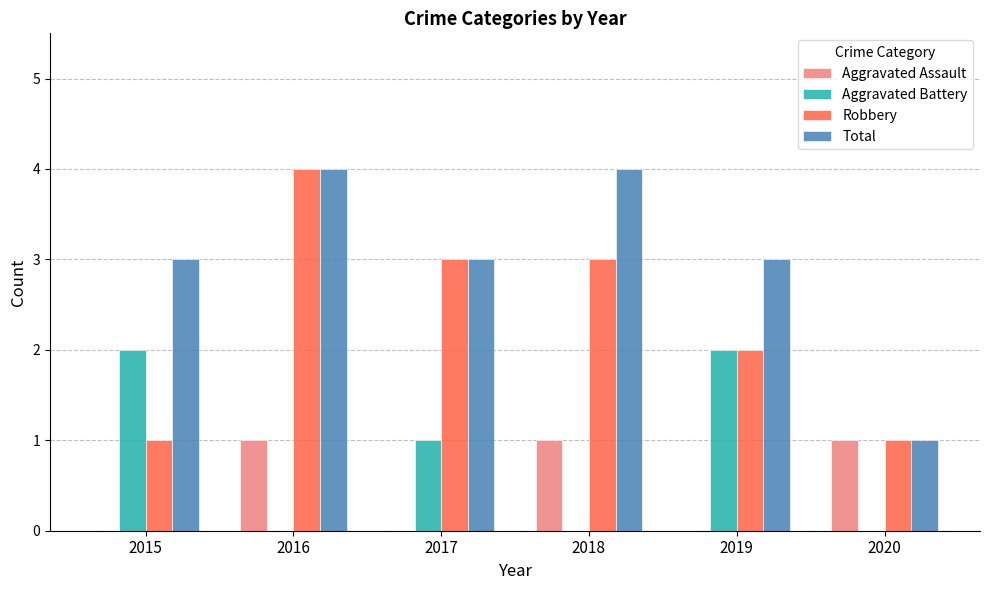

How many Aggravated Battery values are between 0 and 2?

6